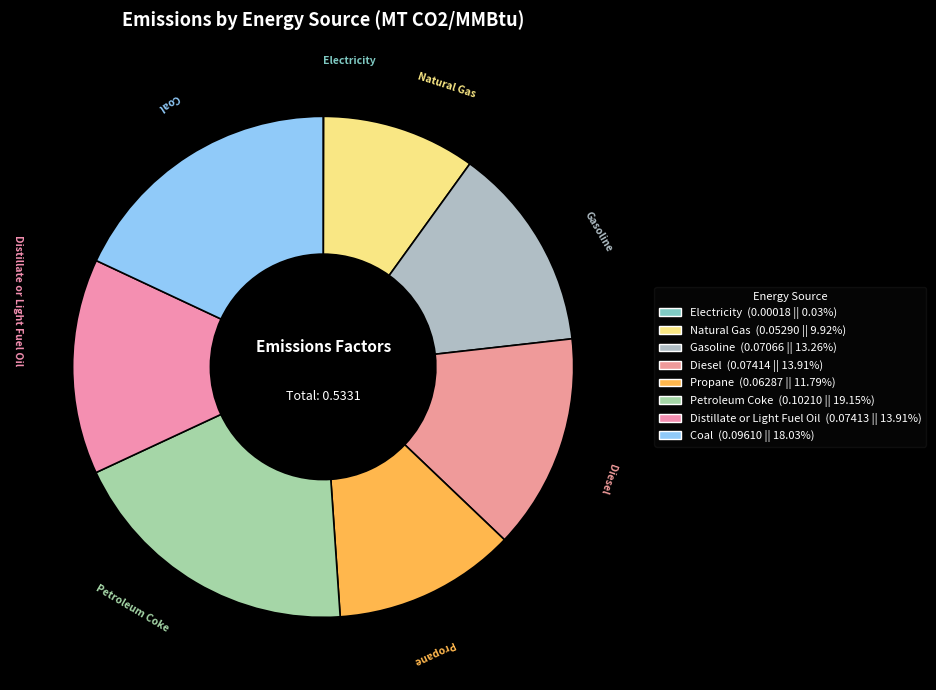

Is there any slice that represents more than half of the pie?

No